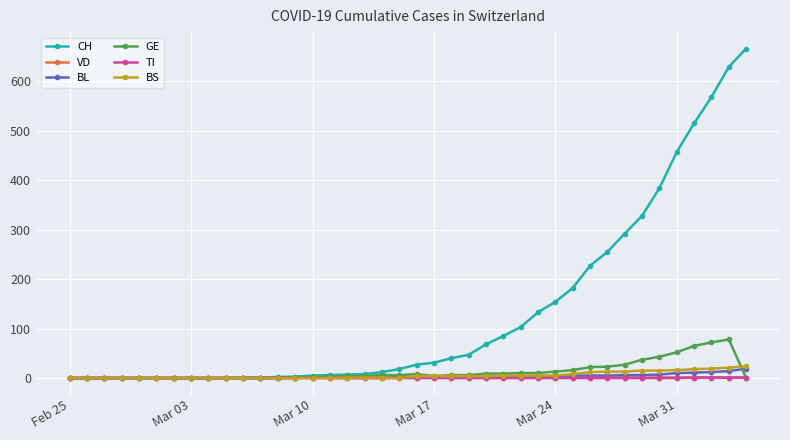

What is the value of the CH point at the 22nd from the left?

31